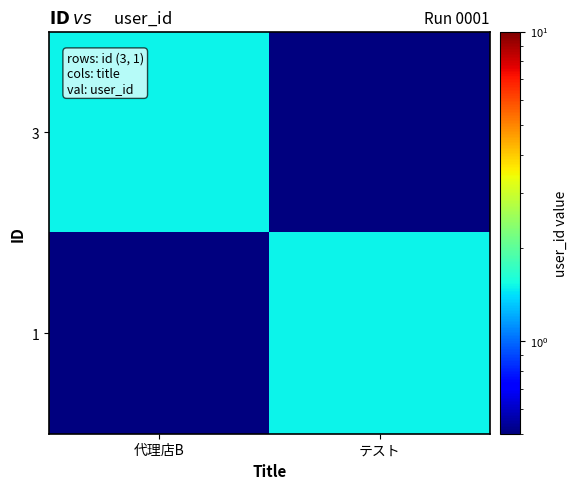

Reading left to right, extract all data points from this chart.

3: 代理店B=1.5	テスト=0.5
1: 代理店B=0.5	テスト=1.5